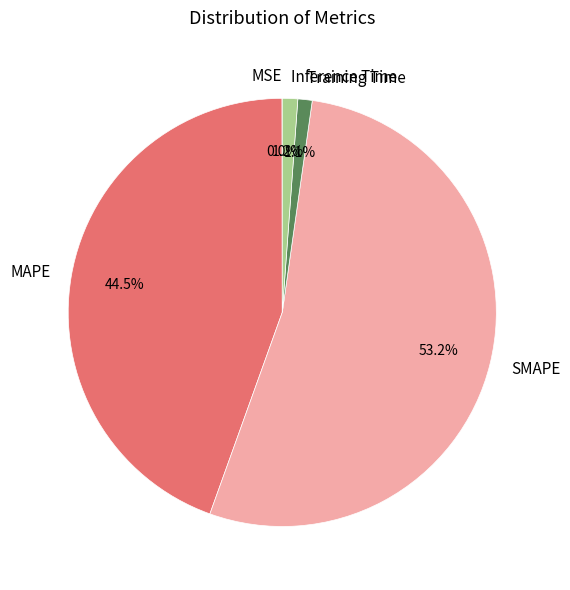

True or false: MAPE accounts for 30% of the total.

False